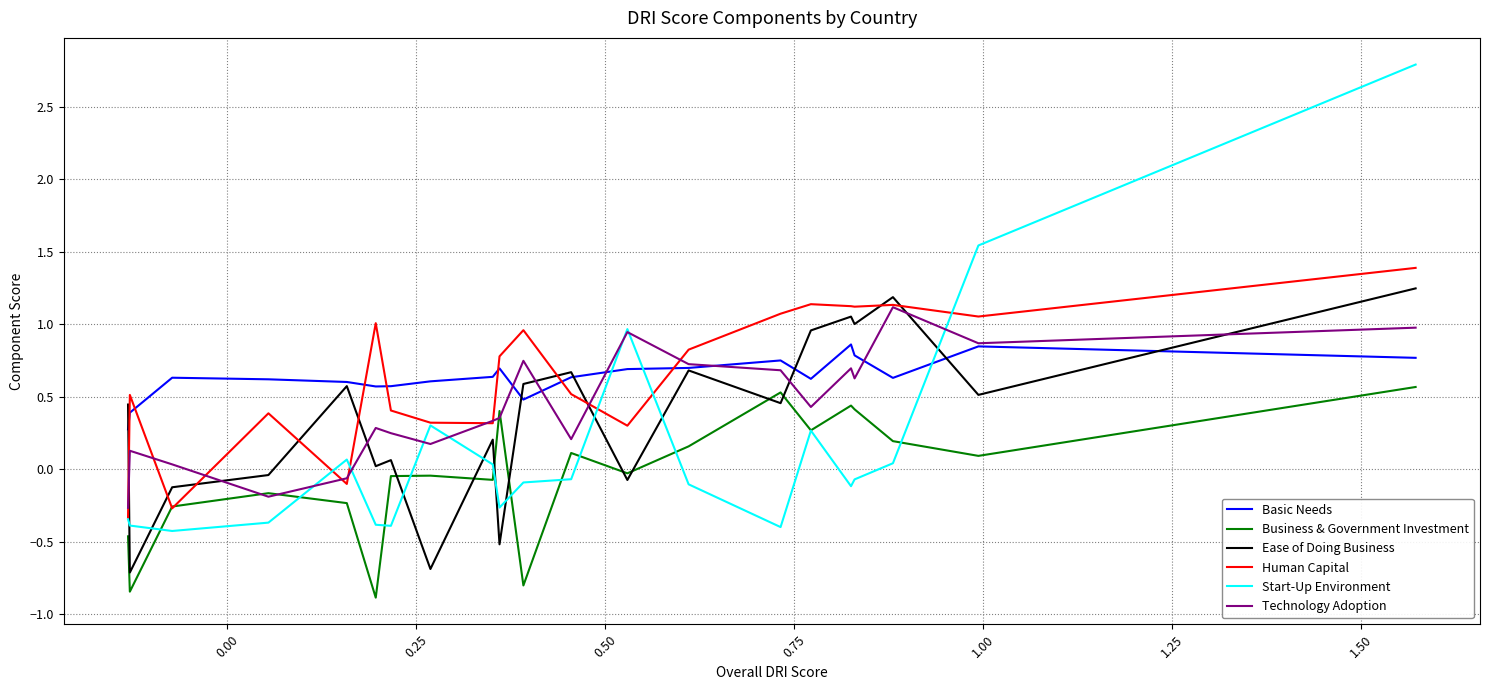

What is the minimum value for Ease of Doing Business?

-0.7